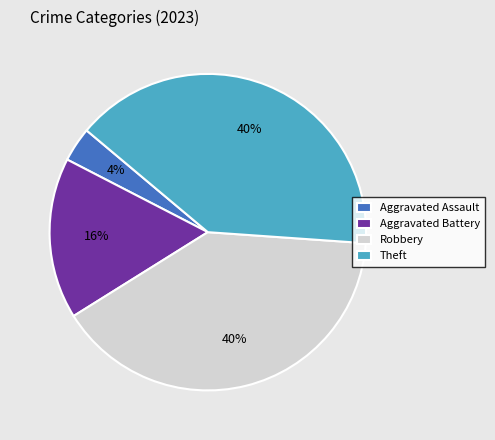

Is it true that Theft is 40% of the pie?

True